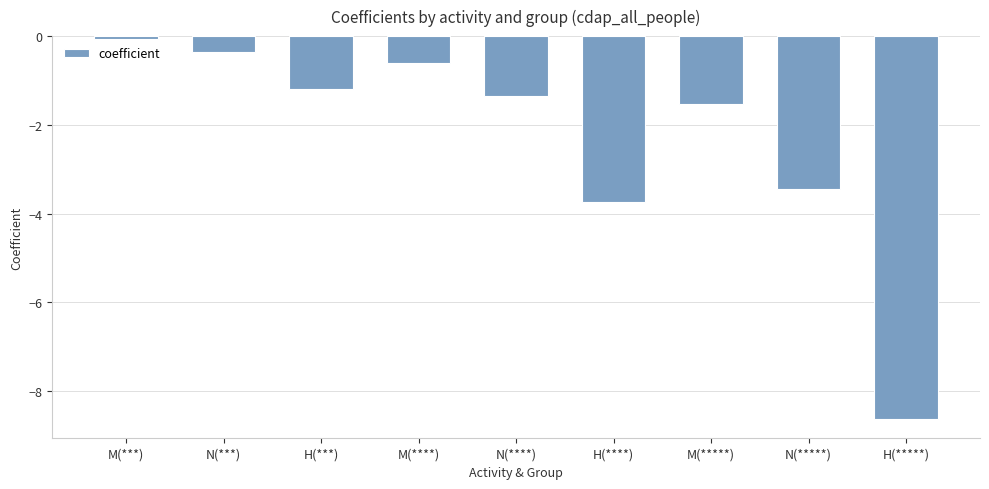

Rank the categories by value from lowest to highest.

H(*****), H(****), N(*****), M(*****), N(****), H(***), M(****), N(***), M(***)